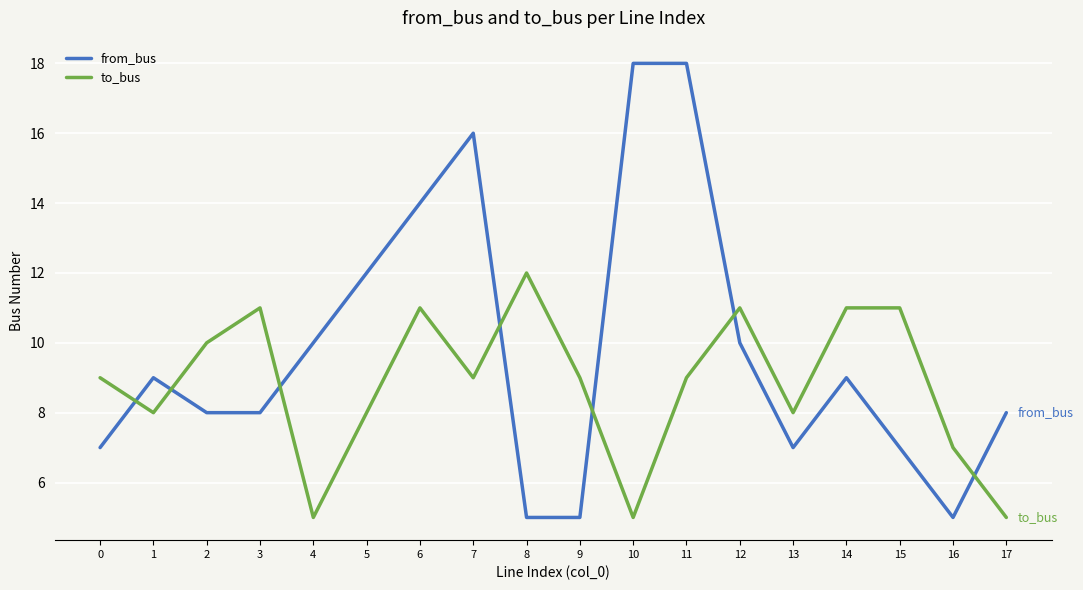

Rank the series by their maximum value, from lowest to highest.

to_bus, from_bus